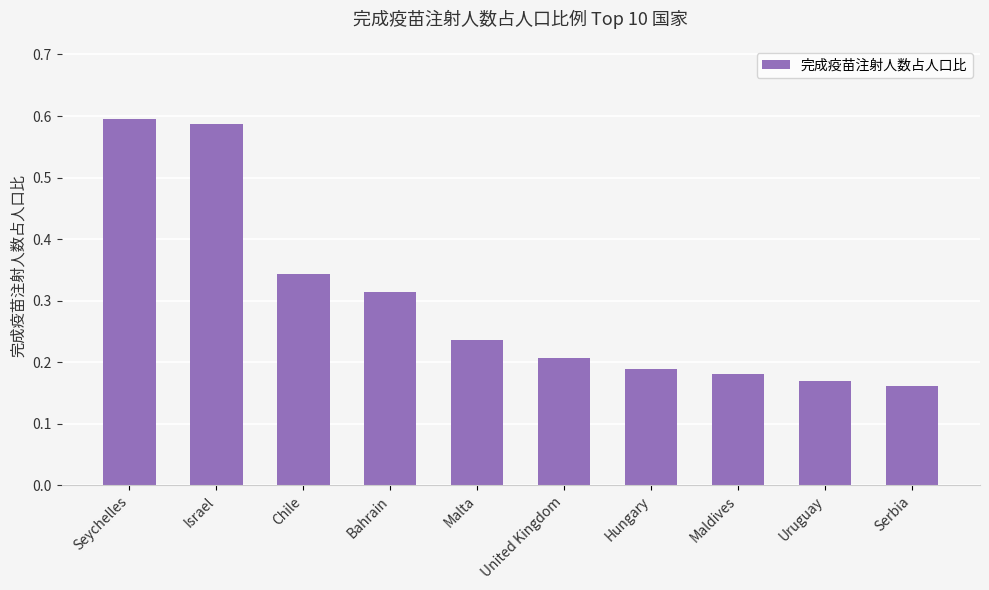

True or false: the data shows 0.2 at United Kingdom.

True